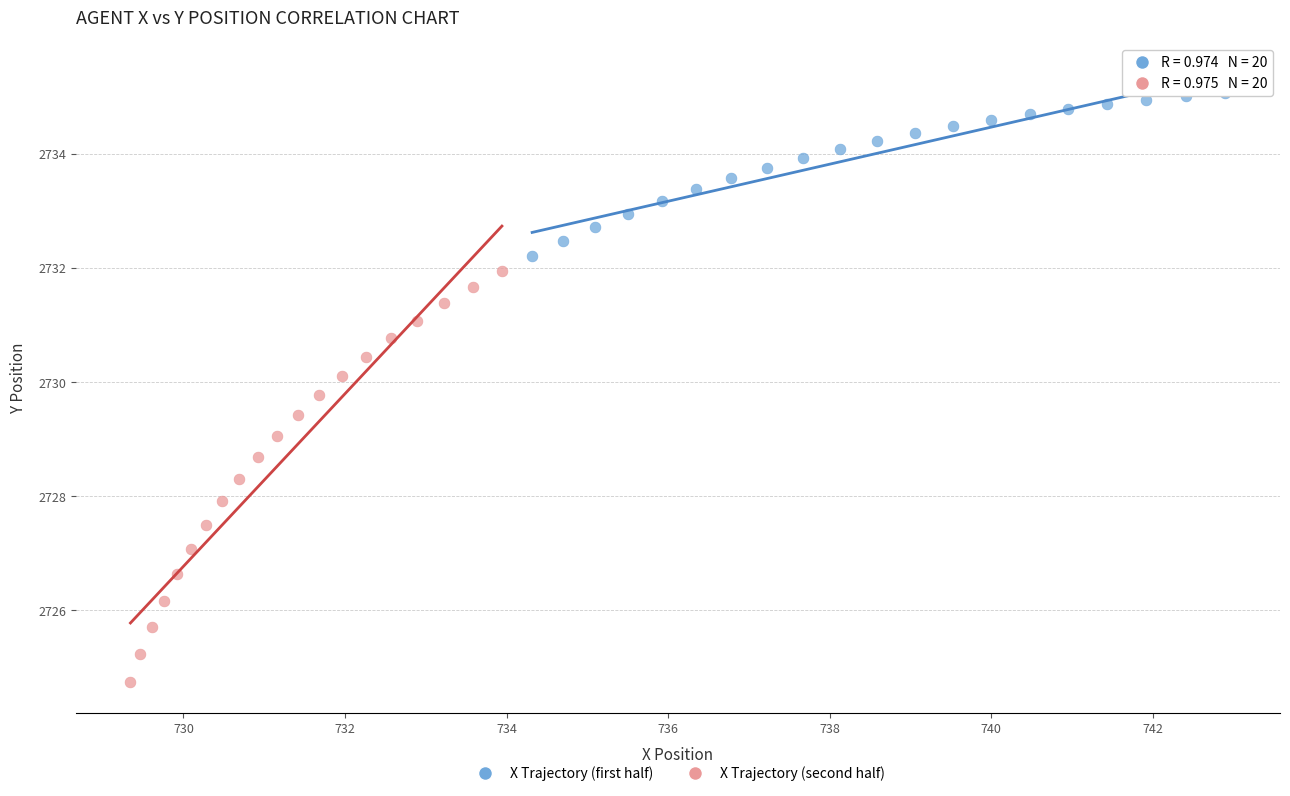

Which series has the widest spread of Y values?

X Trajectory (second half)